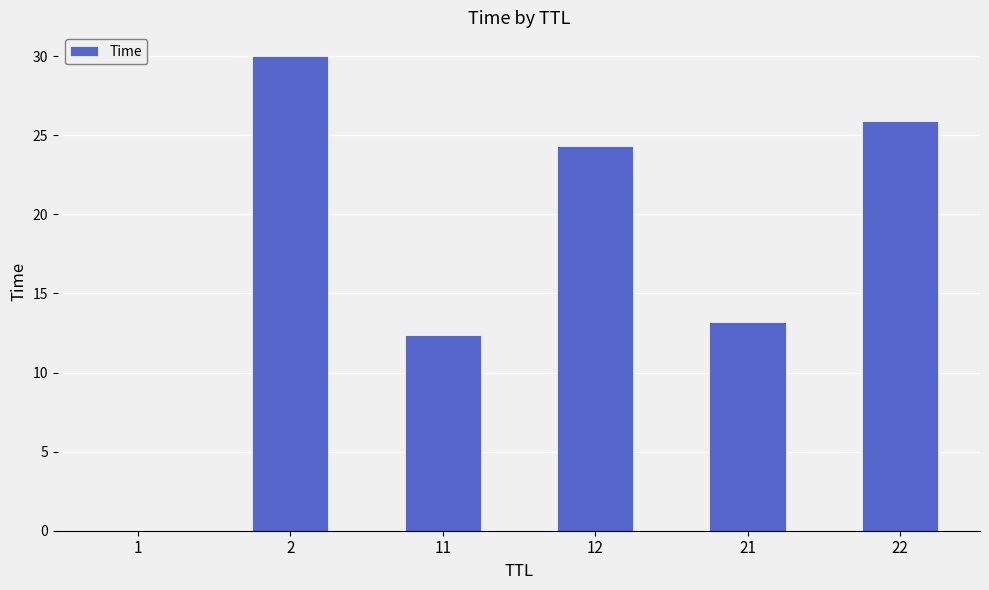

What is the sum of all values?

105.7